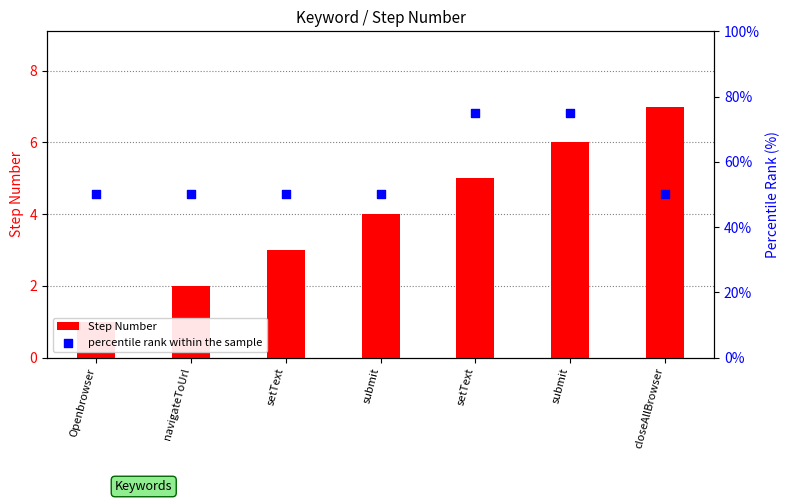

Which series contains the highest Y value?

percentile rank within the sample